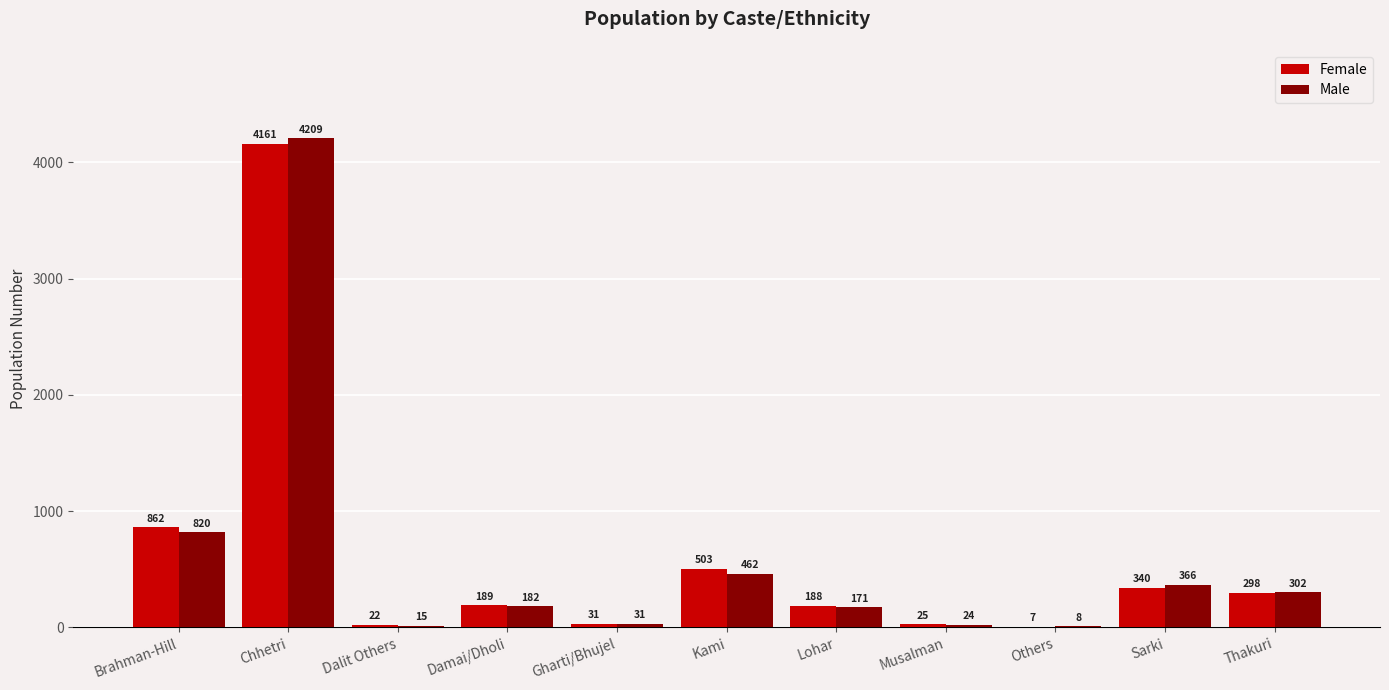

What are all the series names shown in the legend?

Female, Male